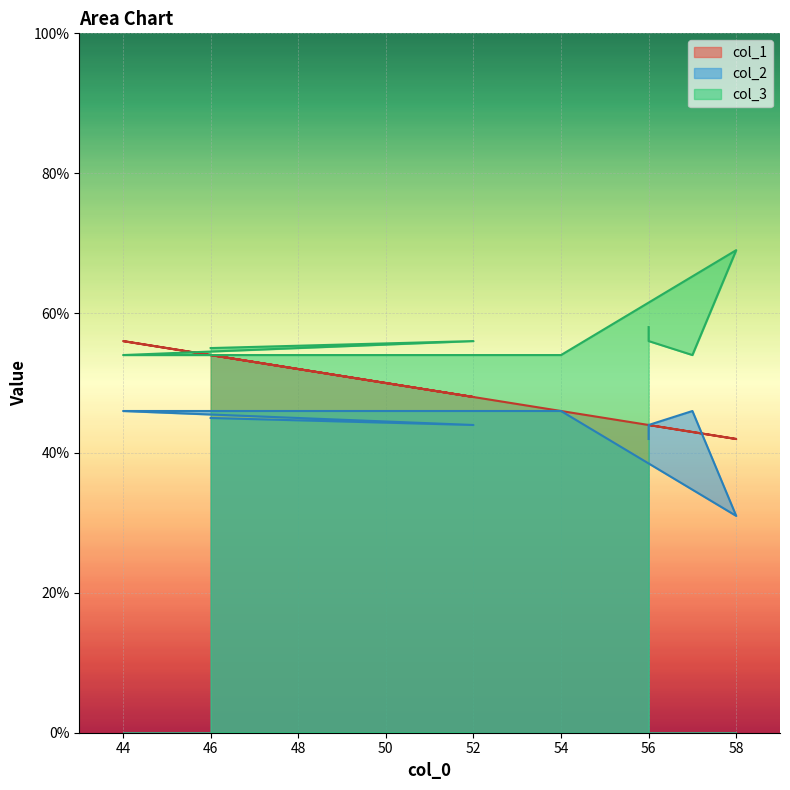

Reading left to right, what are all the values shown in this chart?

col_1: 44	44	43	42	46	51	56	48	54
col_2: 42	44	46	31	46	46	46	44	45
col_3: 58	56	54	69	54	54	54	56	55